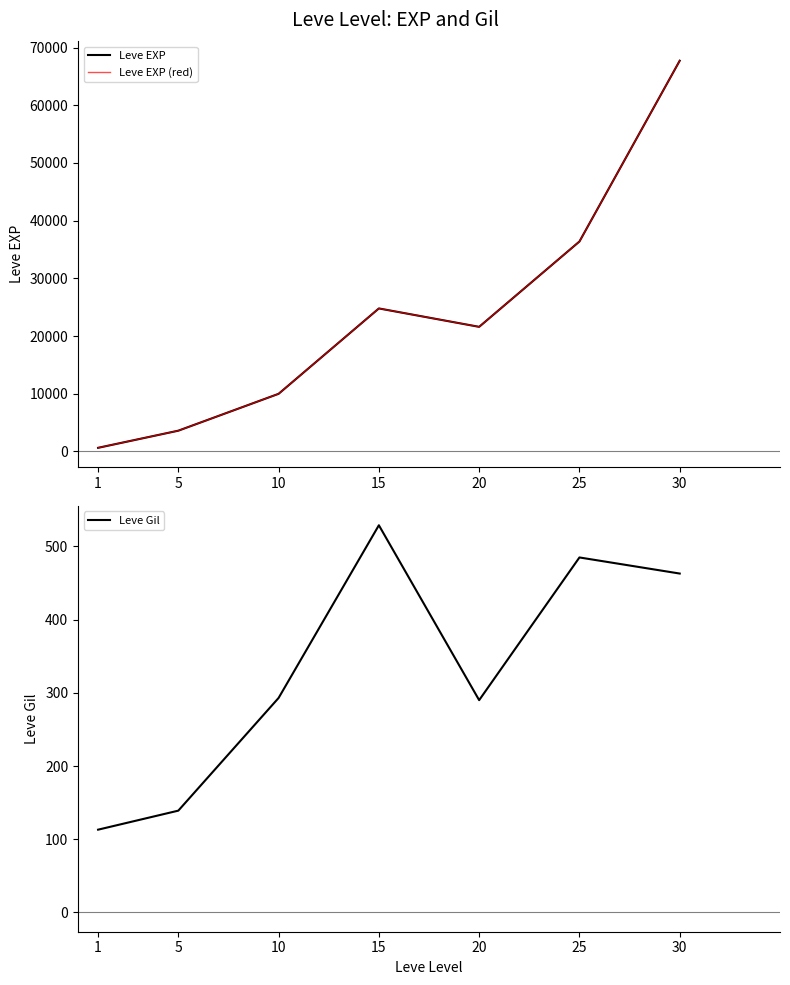

What is the difference between the second highest and minimum values in the Leve EXP series?

35760